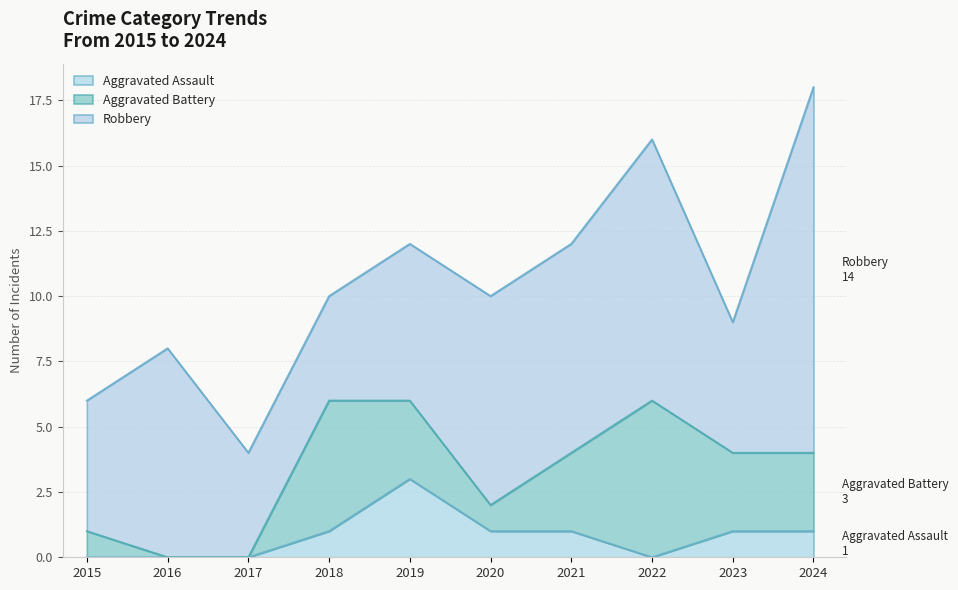

Rank the series by their average value, from highest to lowest.

Robbery, Aggravated Battery, Aggravated Assault